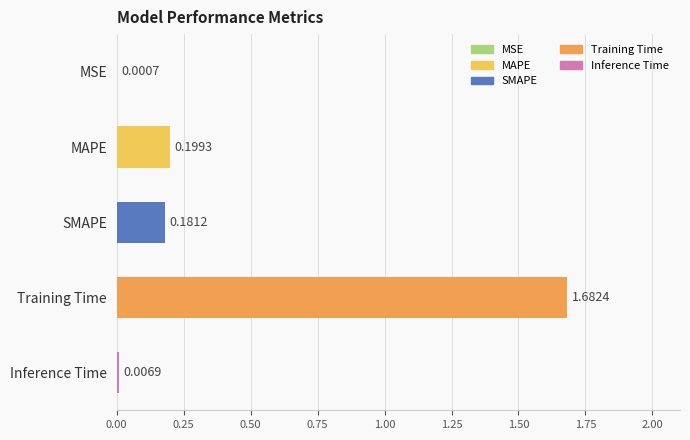

Which has a higher value, SMAPE or MAPE?

MAPE